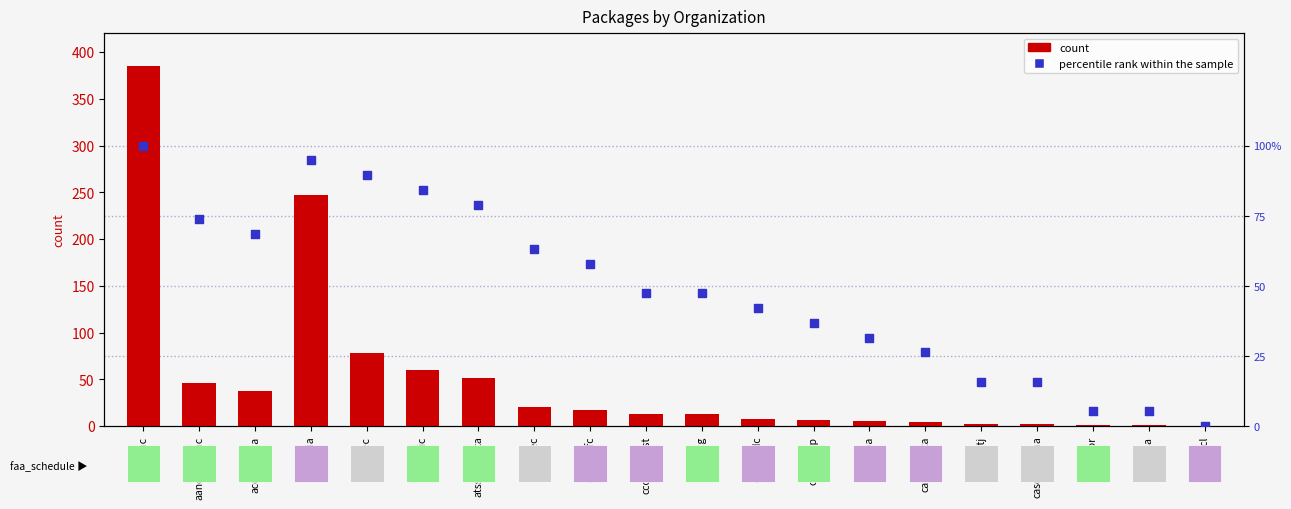

Which series has the widest spread of Y values?

count